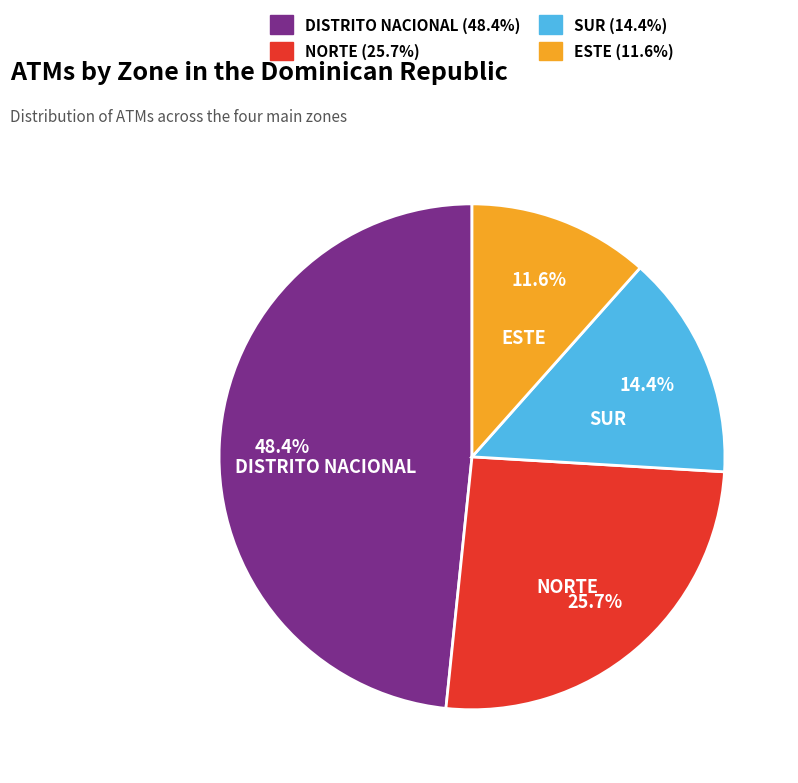

Is there any slice that represents more than half of the pie?

No